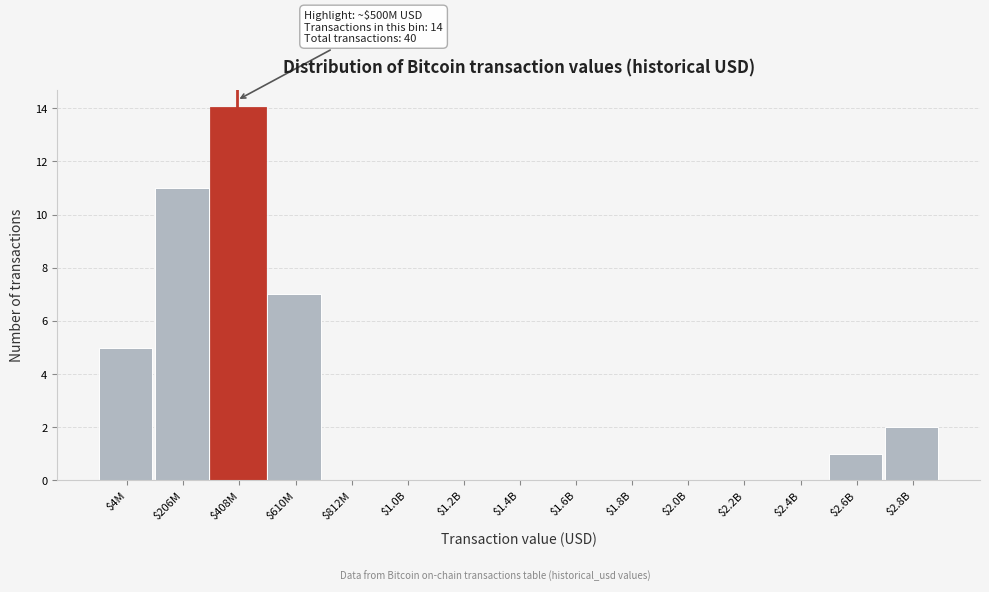

What is the greatest value displayed?

14